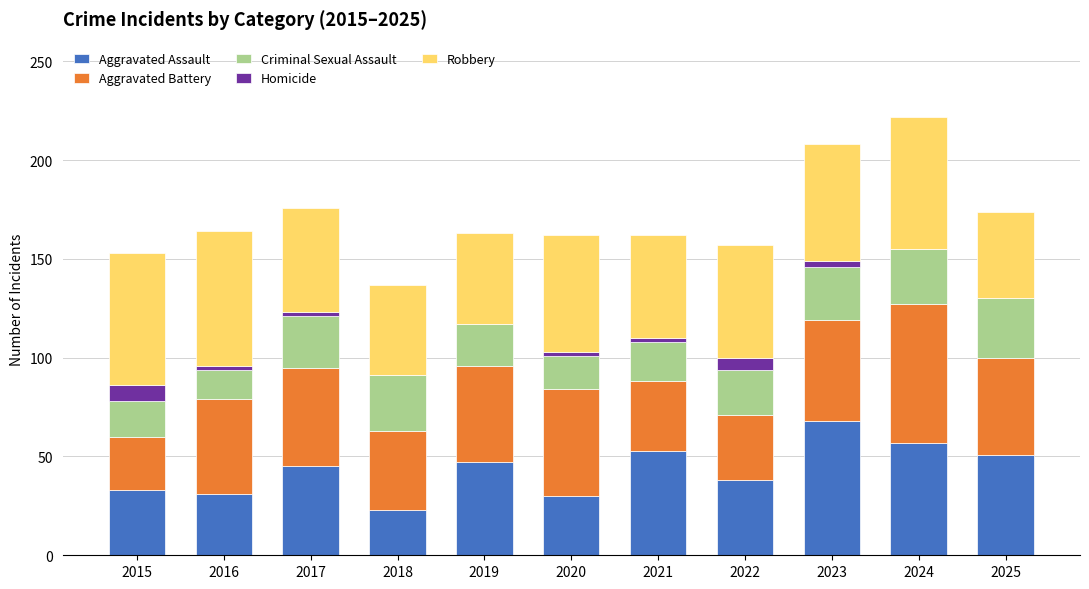

What is the sum of all Aggravated Assault values?

476